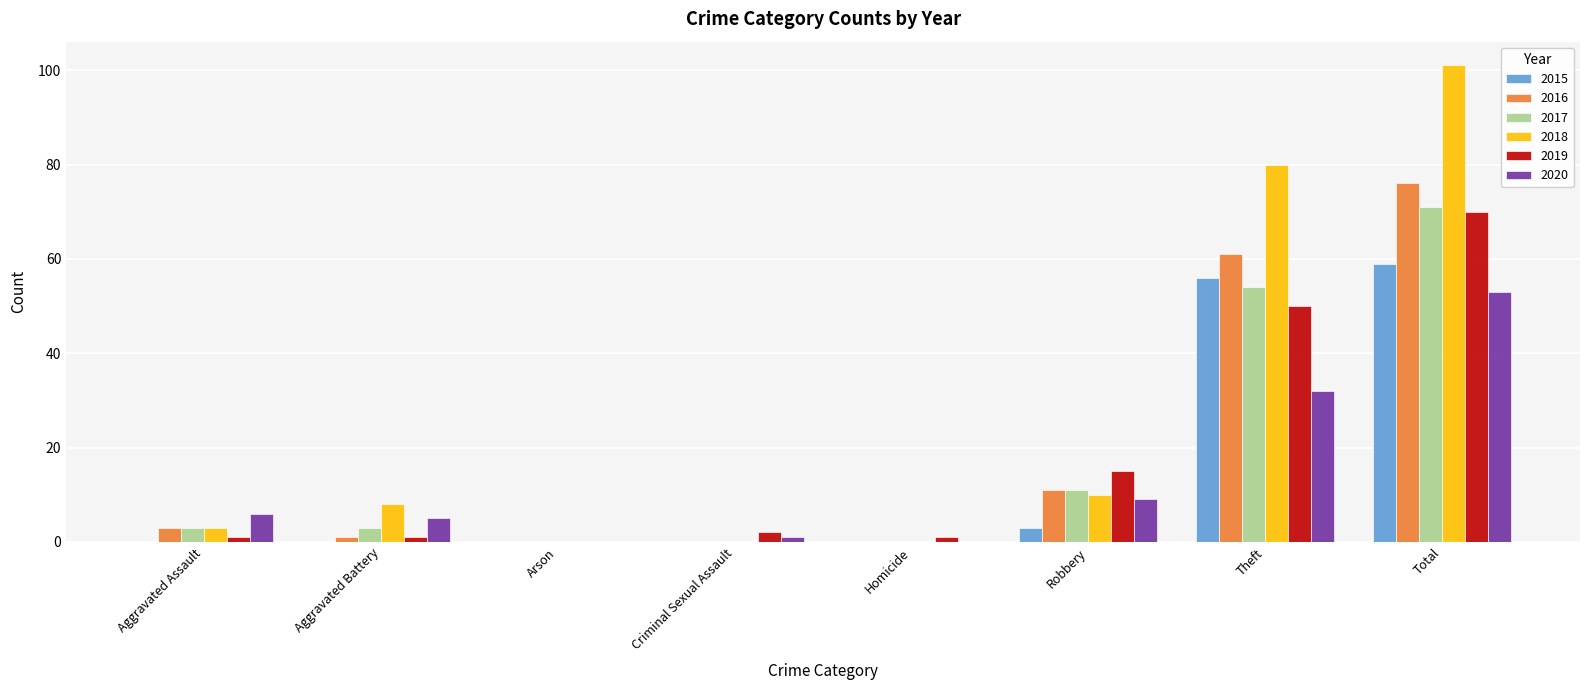

What is the greatest value displayed?

101